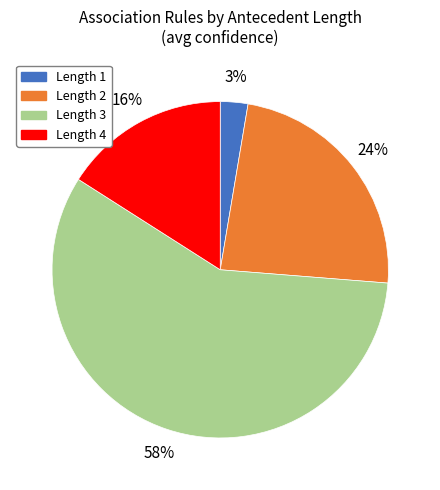

To the nearest percent, what is the average slice percentage?

25%